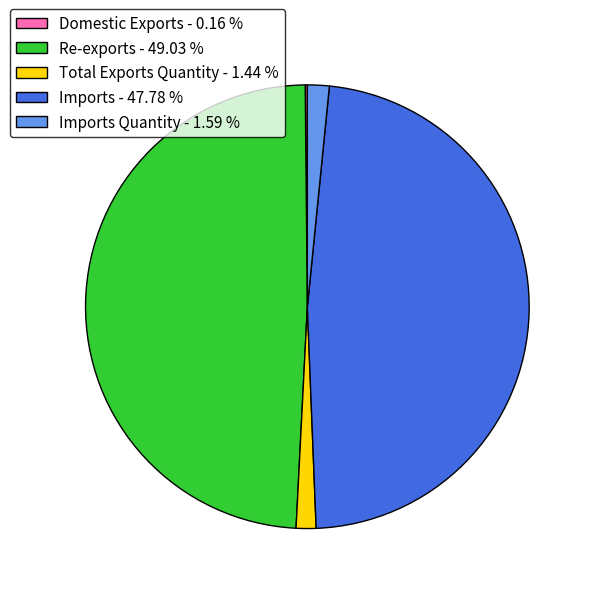

Combined, do Imports Quantity - 1.59 % and Total Exports Quantity - 1.44 % account for over 50%?

No